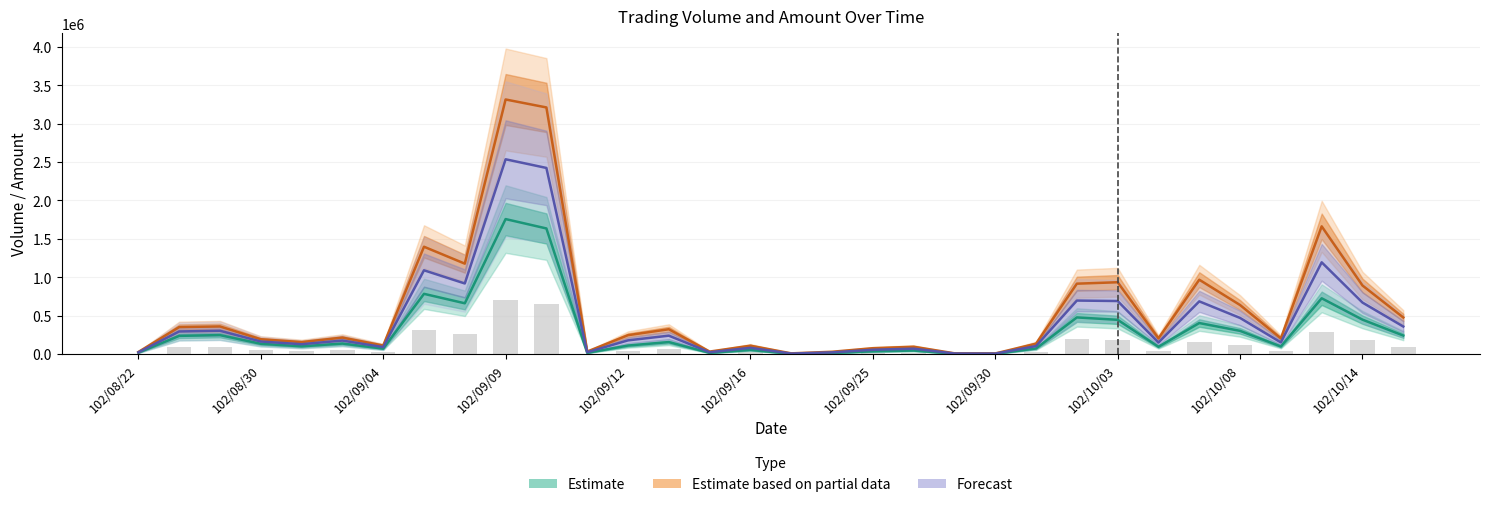

At which category does the chart reach its minimum across all series?

16